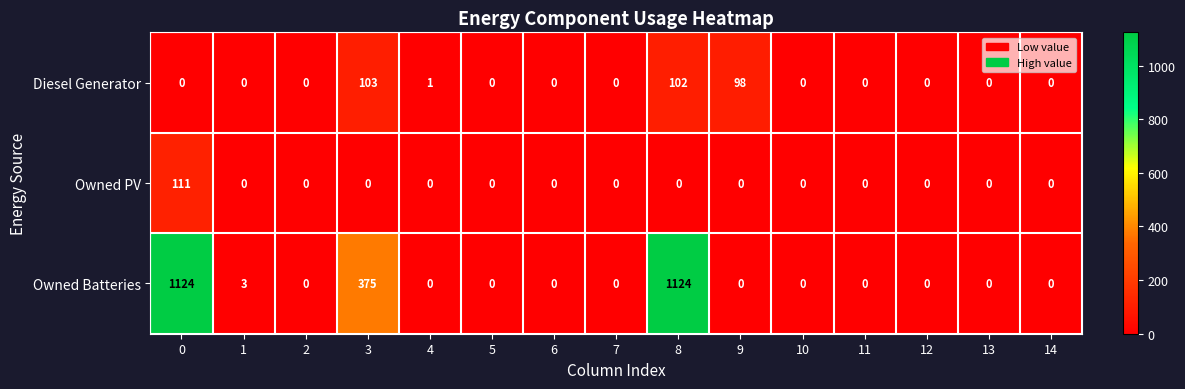

List the series in order of their peak value, lowest first.

Diesel Generator, Owned PV, Owned Batteries